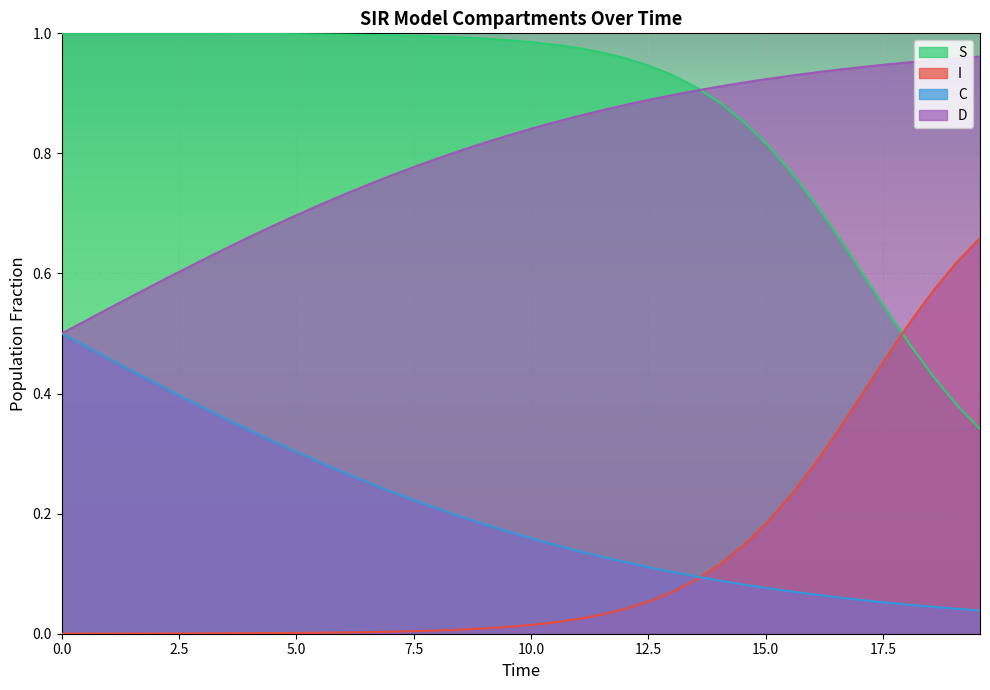

Rank the series by their maximum value, from lowest to highest.

C, I, D, S